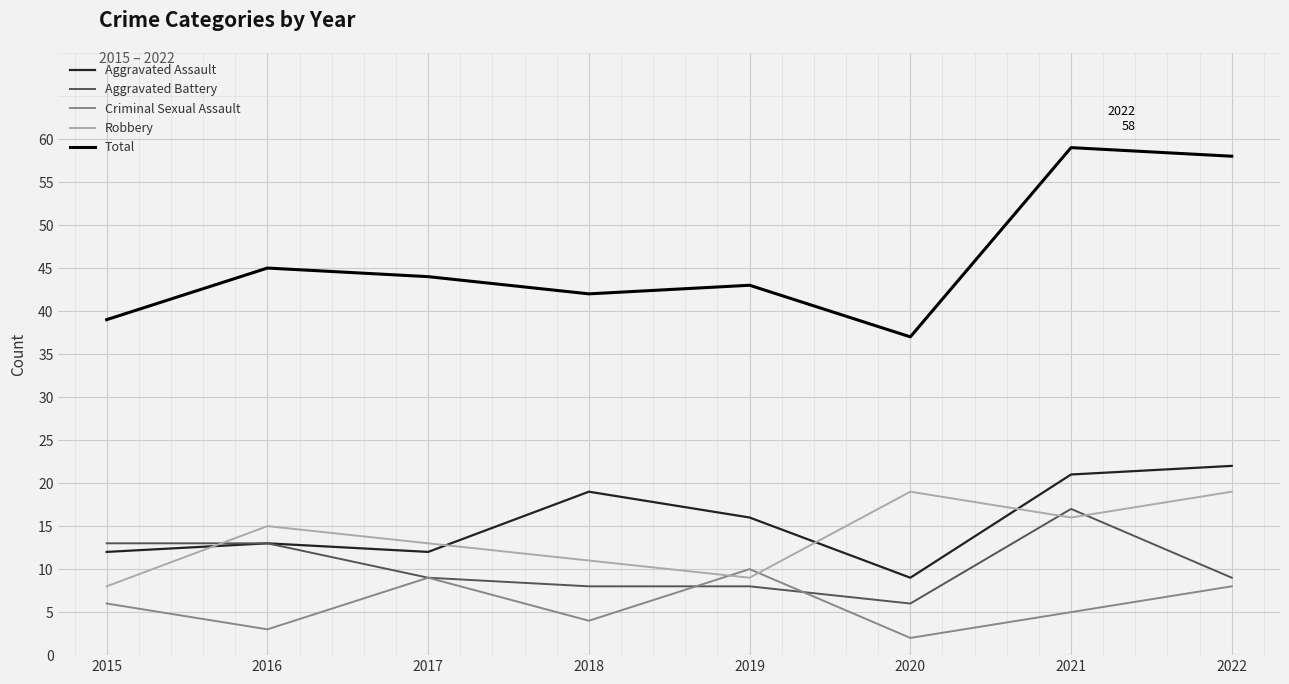

Which series has the largest total across all categories?

Total